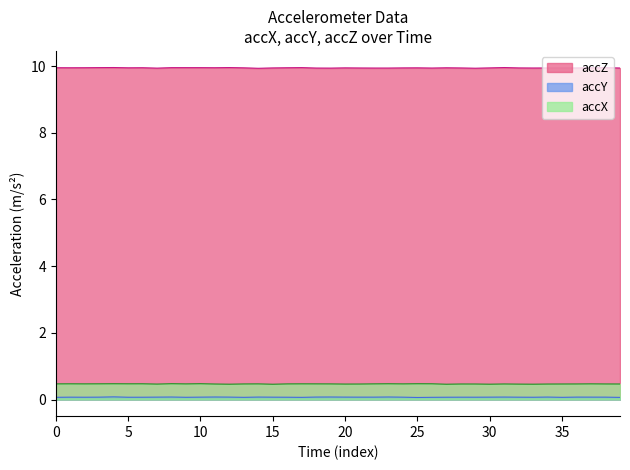

What is the maximum value shown in the chart?

10.0